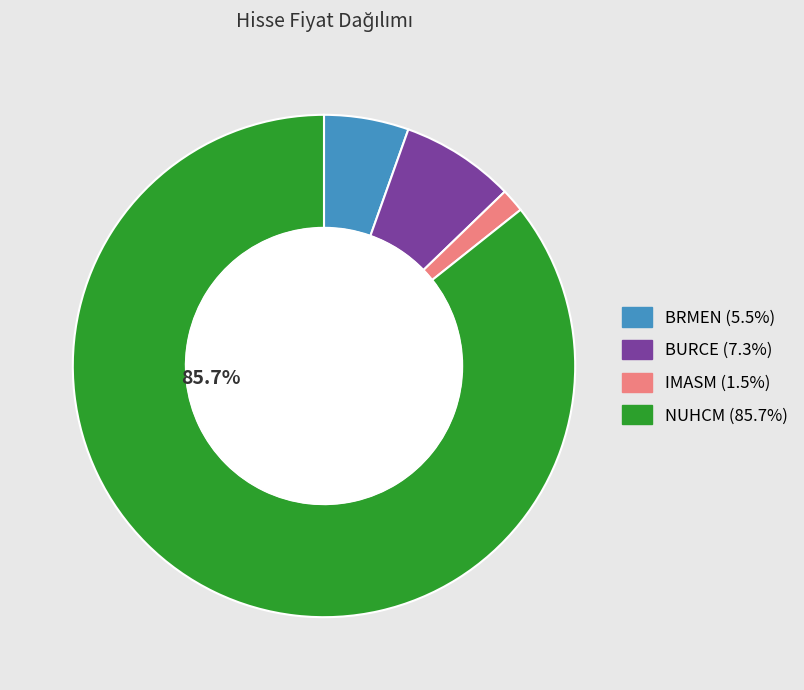

To the nearest percent, what is the combined percentage of BRMEN and IMASM?

7%